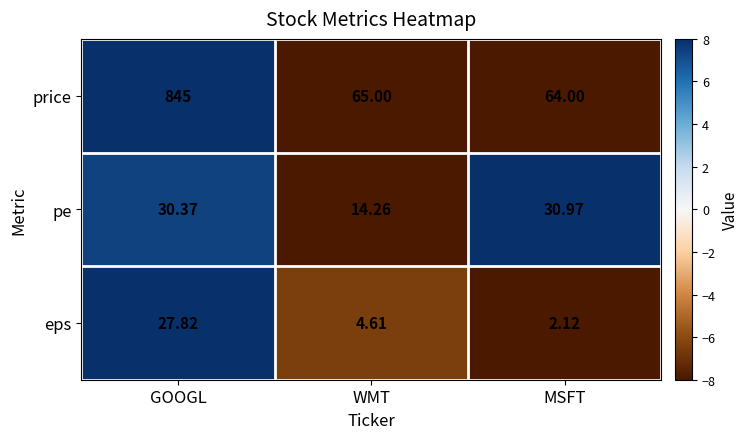

At which label is eps closest to 14?

WMT